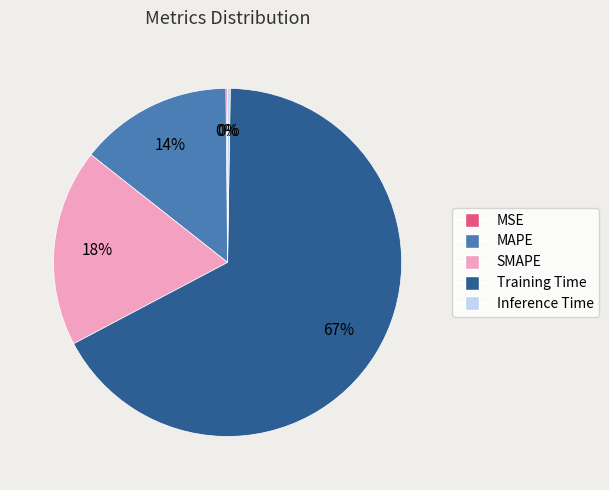

Which slice is the largest?

Training Time